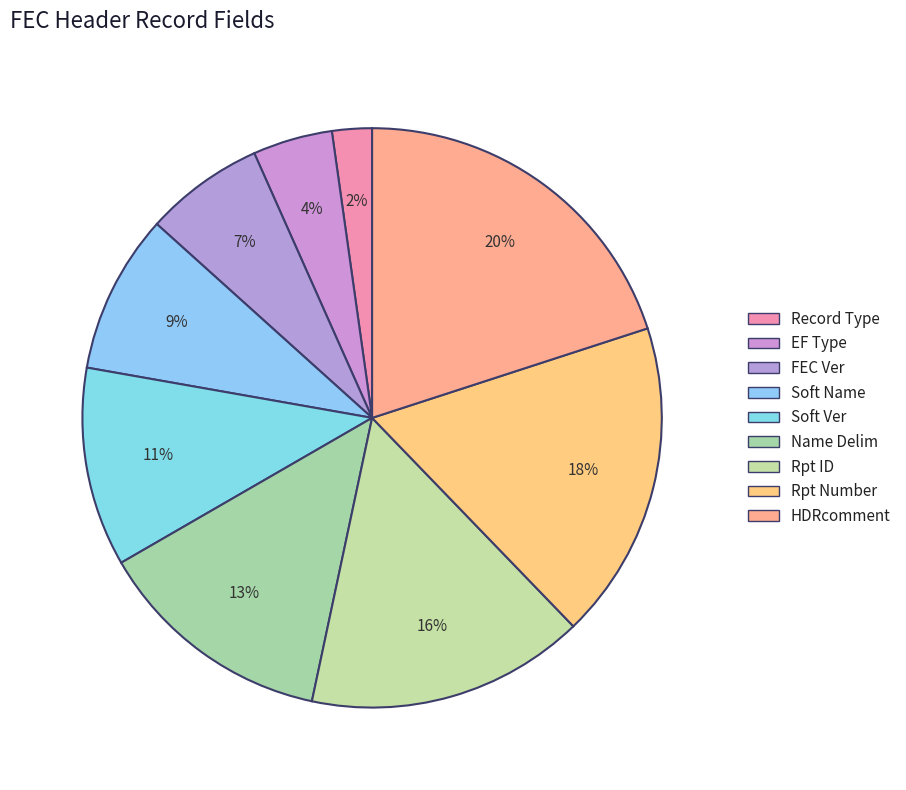

How many slices are in this pie chart?

9